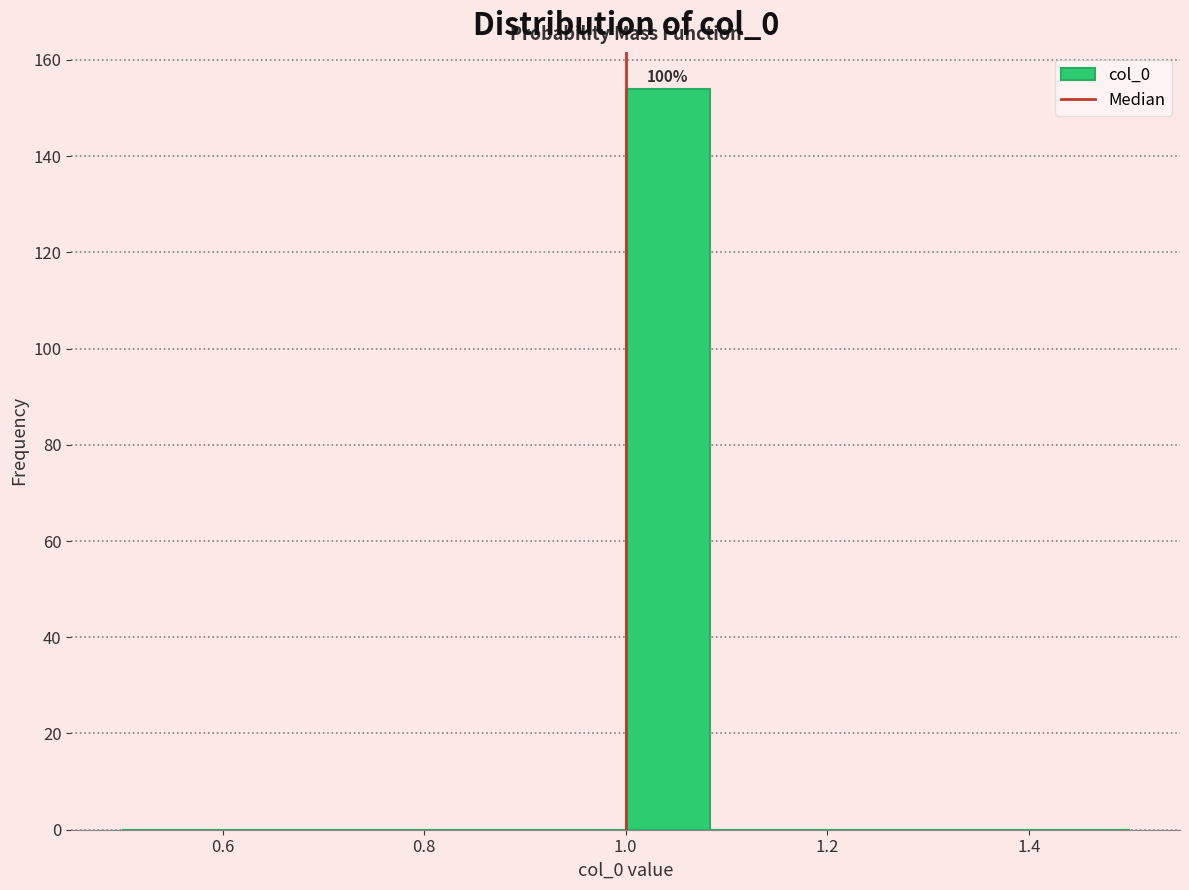

Over which range of the x-axis is the bar tallest?

1.00 to 1.08